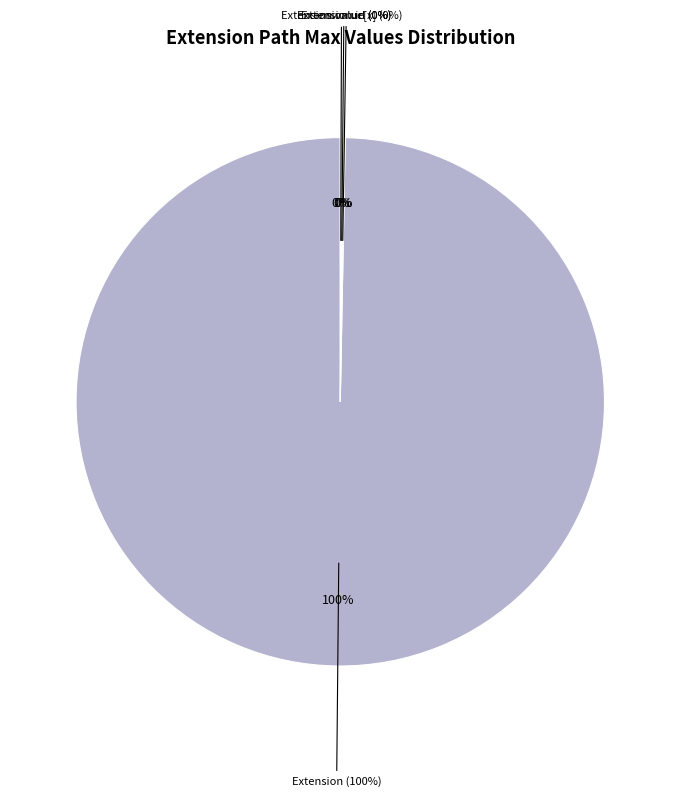

Is the sum of Extension and Extension.id greater than half?

Yes